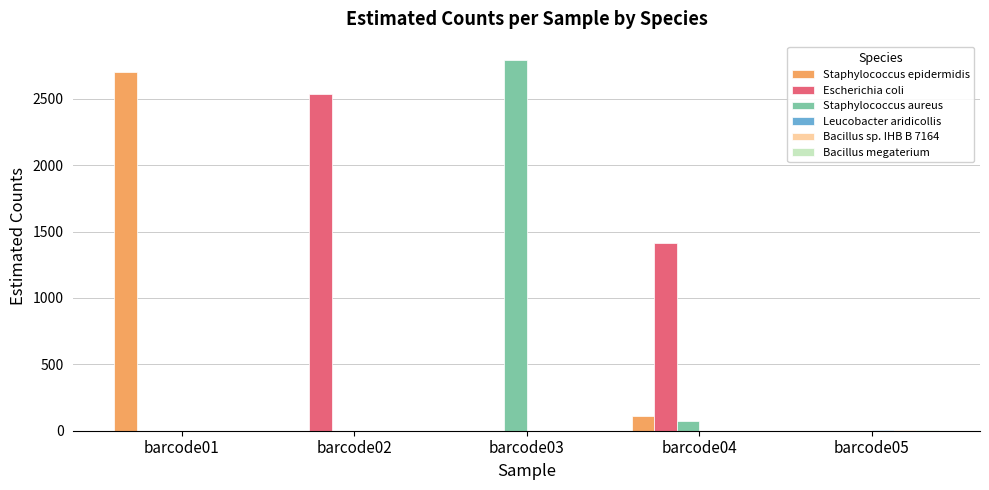

What is the total value across all series at barcode01?

2700.0